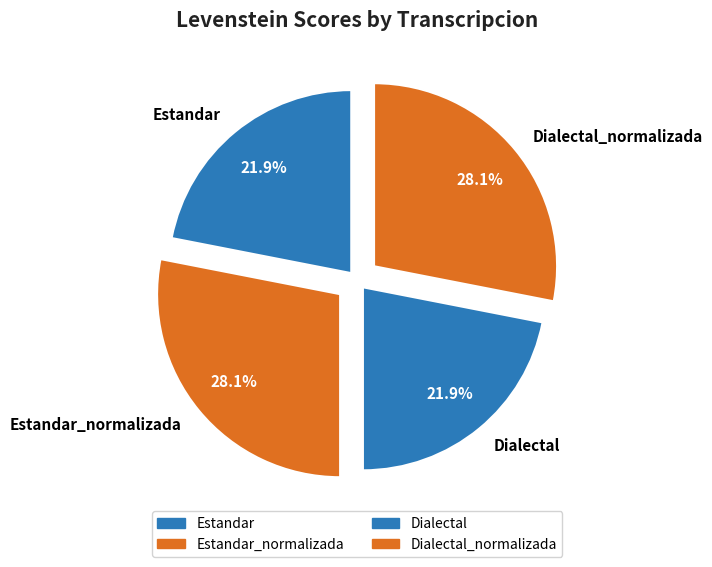

Approximately how many times larger is the value at Estandar_normalizada compared to Dialectal?

1.3